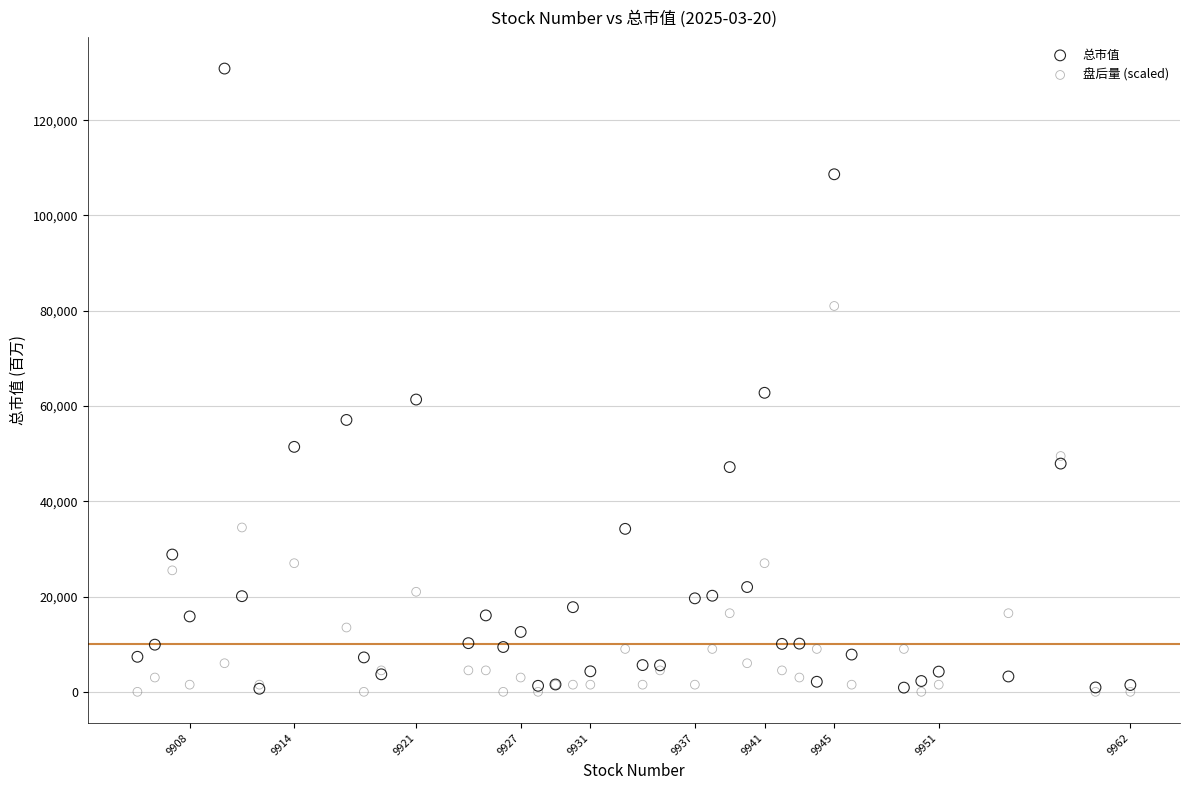

Which series contains the highest Y value?

总市值